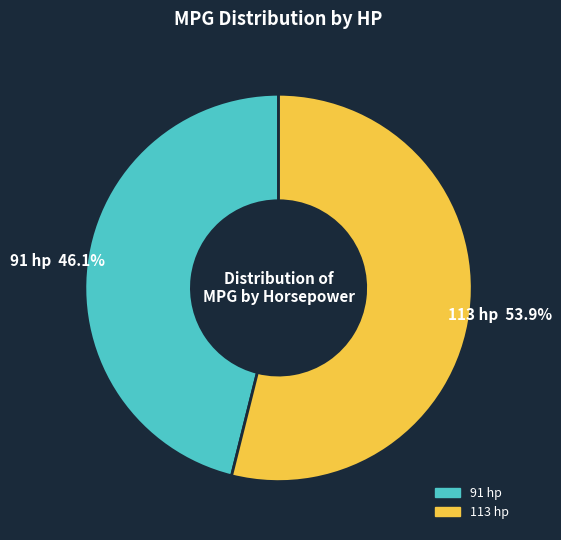

To the nearest percent, what percentage of the pie is 91 hp?

46%